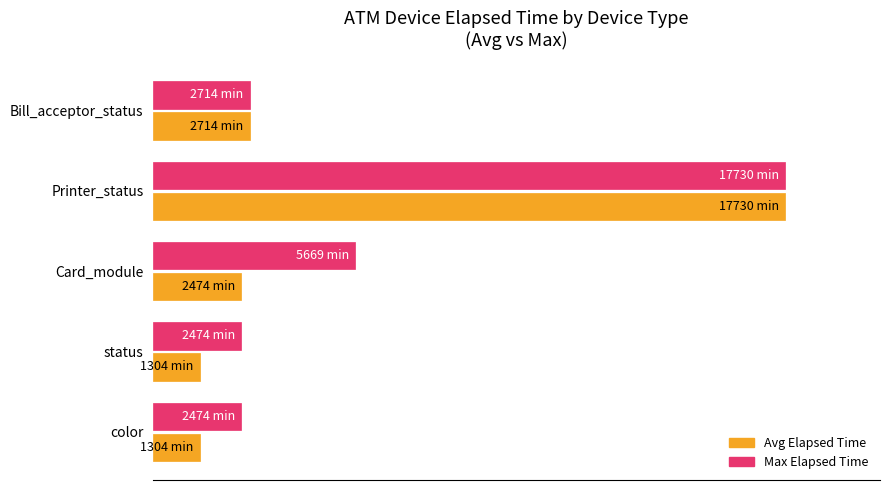

What are all the series names shown in the legend?

Avg Elapsed Time, Max Elapsed Time